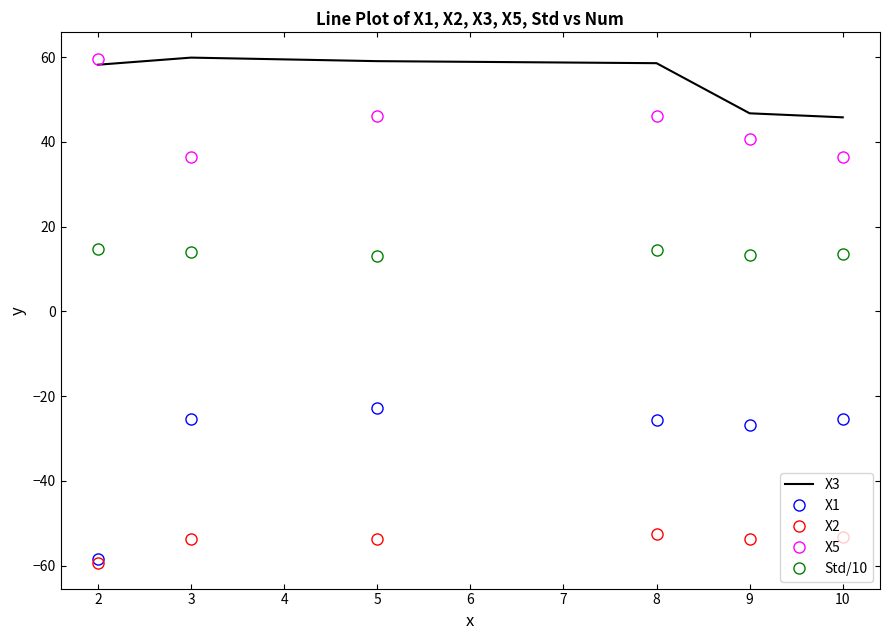

At which label does X1 reach its minimum?

2